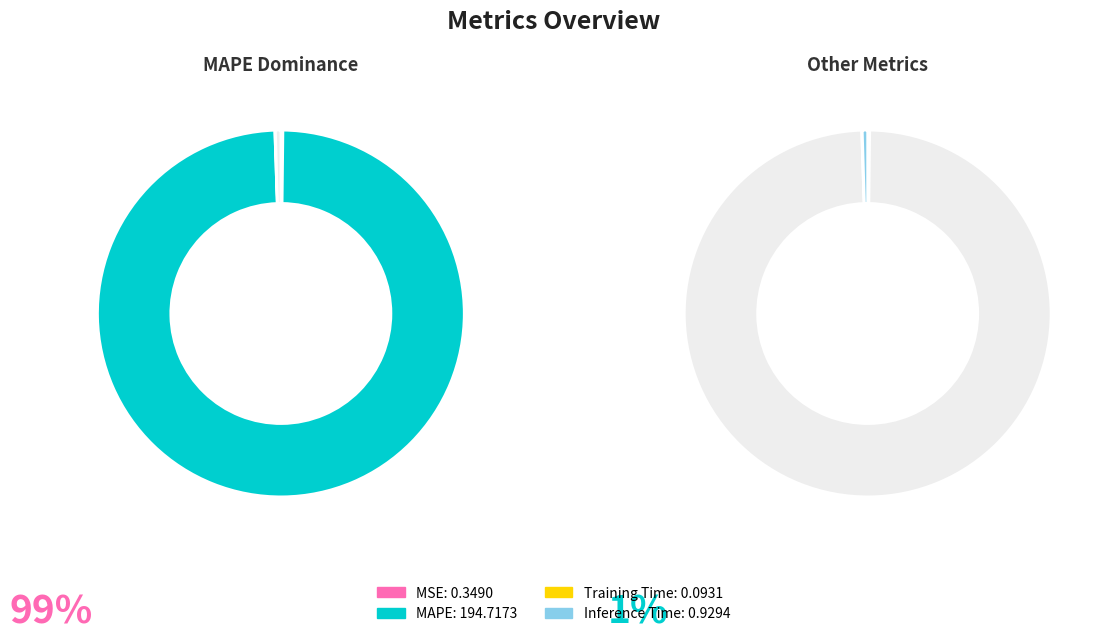

Is the sum of MAPE and Training Time greater than half?

Yes